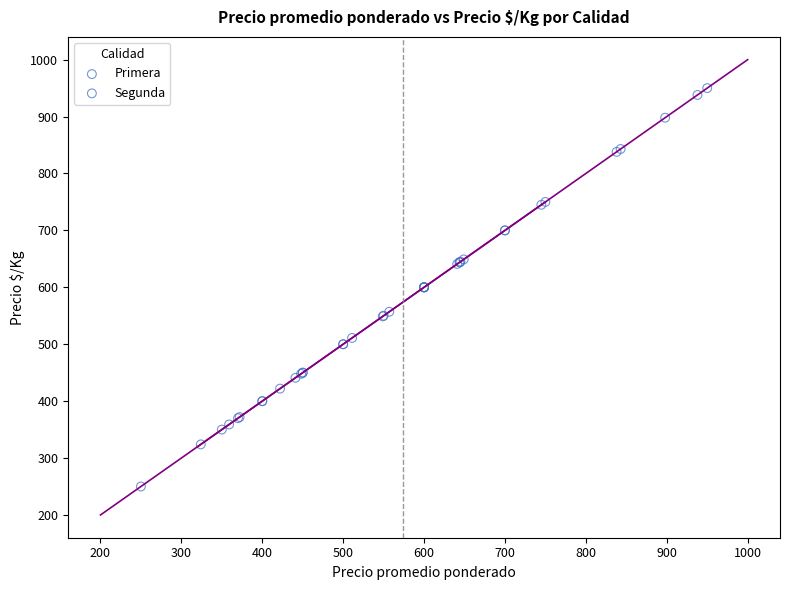

Which series has the largest Y range (max minus min)?

Primera